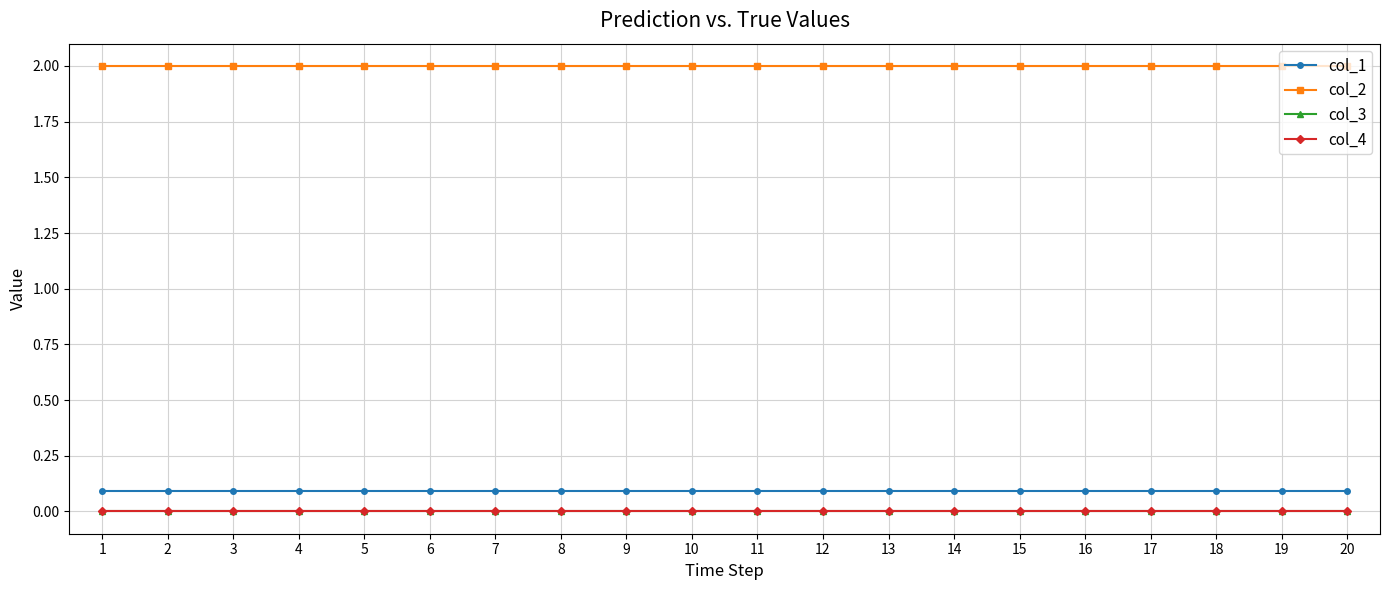

Is it true that col_3 equals 0.0 at 11?

True